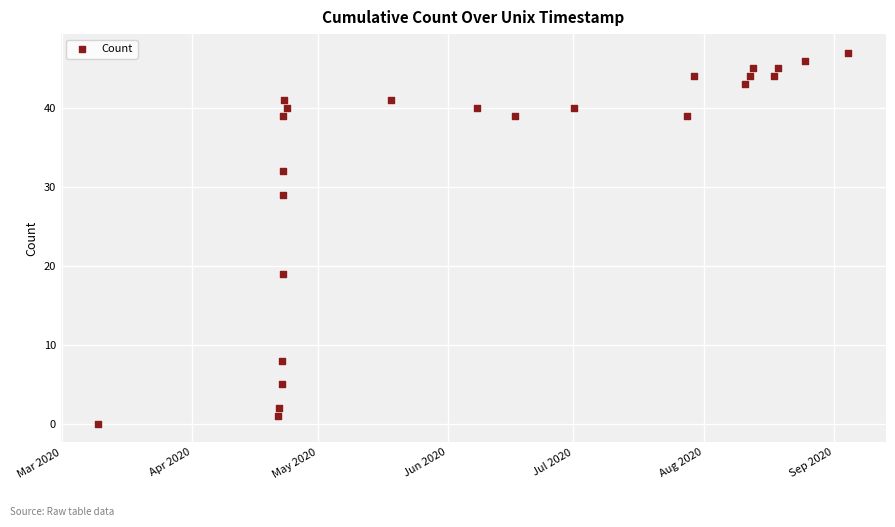

What Y value in the scatter plot is closest to 23?

19